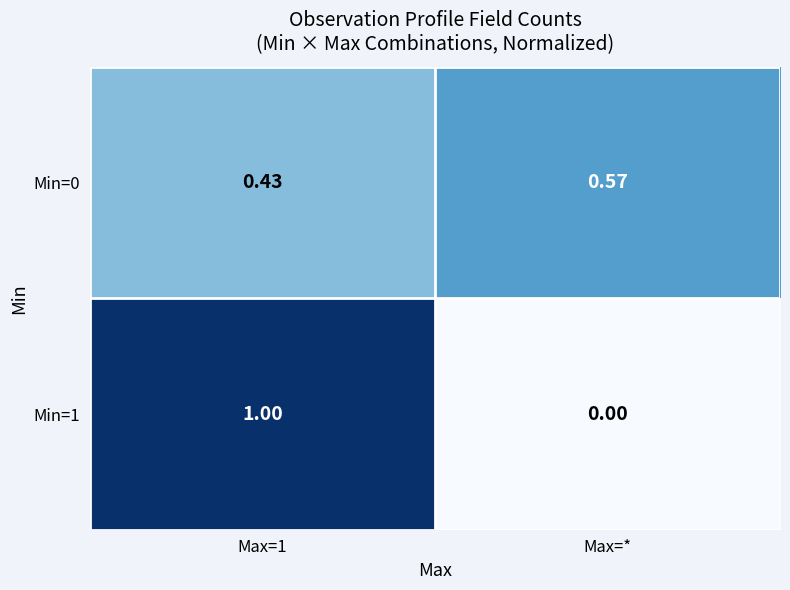

Is the value of Min=1 at Max=* greater than the value of Min=0 at Max=*?

No